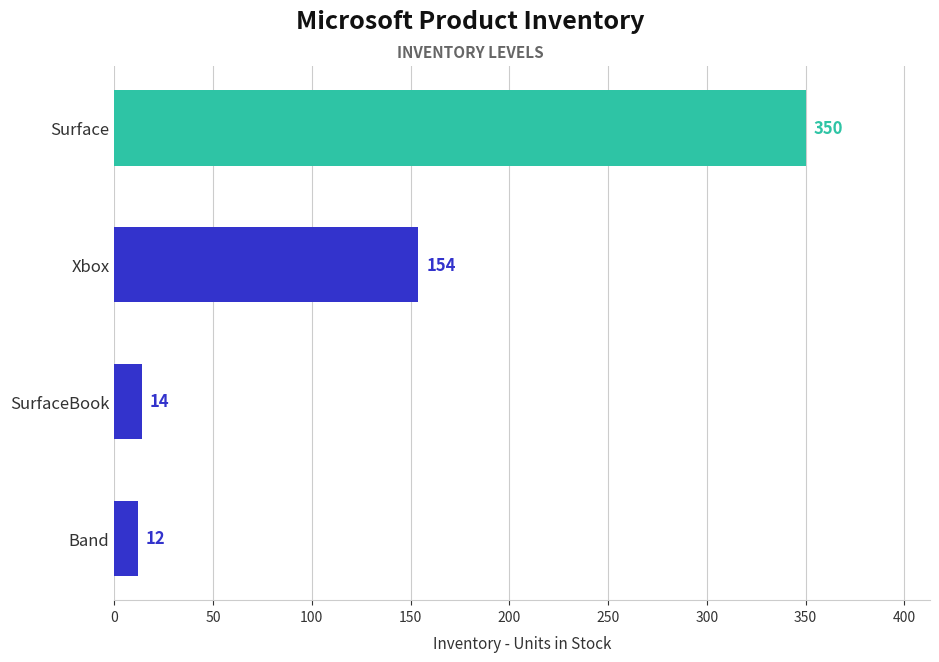

What is the difference between the maximum and minimum values?

338